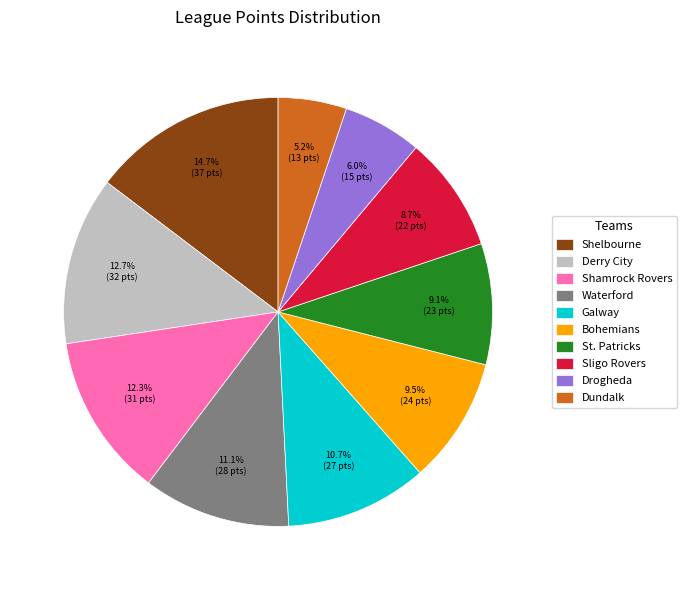

To the nearest percent, what is the difference between the Waterford and Shelbourne slice percentages?

4%